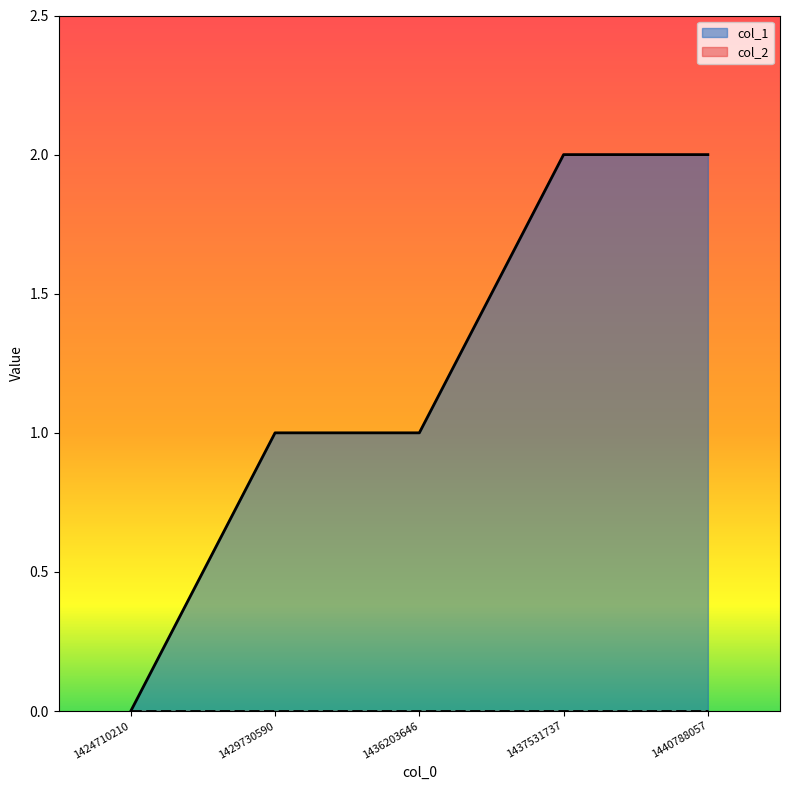

List the labels in order of value, smallest first.

1424710210, 1429730590, 1436203646, 1437531737, 1440788057